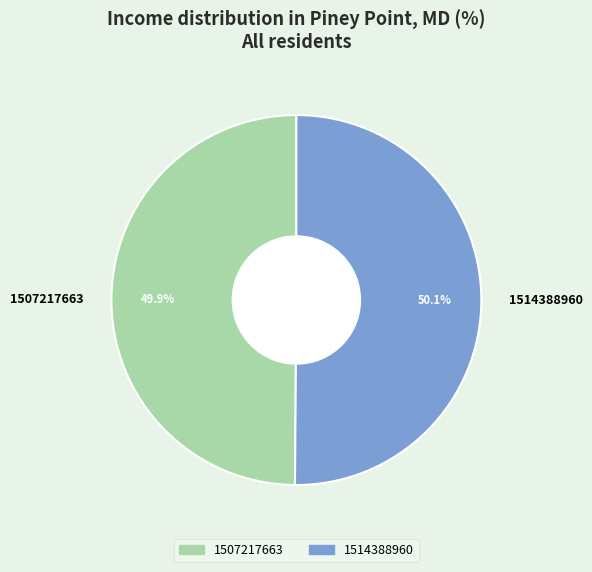

Approximately how many times larger is the value at 1514388960 compared to 1507217663?

1.0